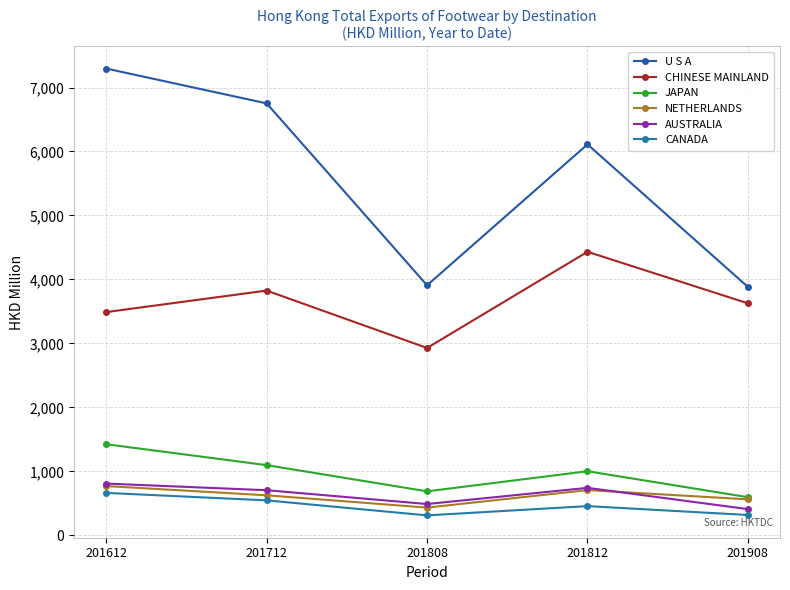

Count the number of data series in this chart.

6